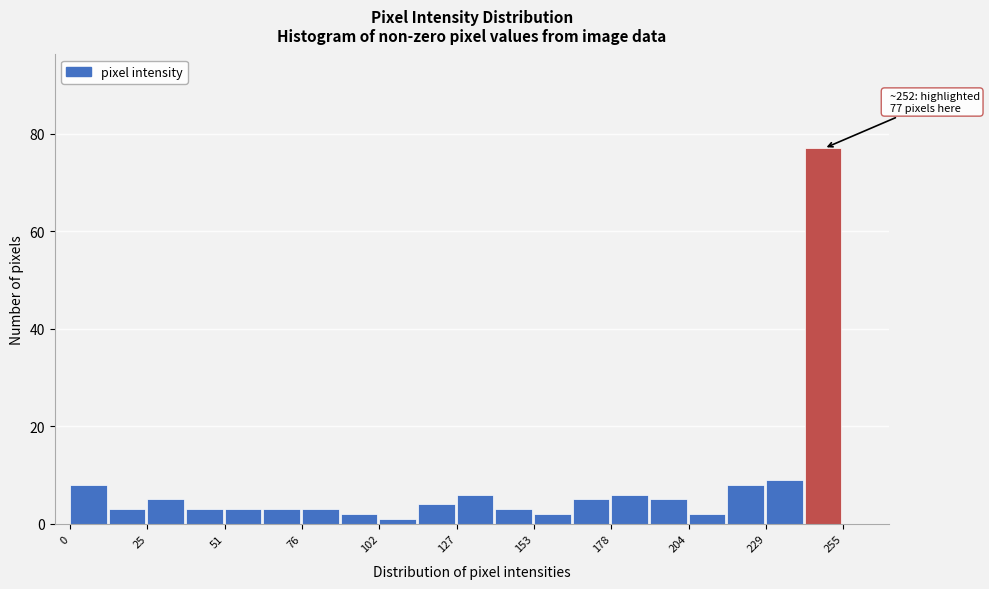

Read against the x-axis, roughly where is the centre of the tallest bar?

250